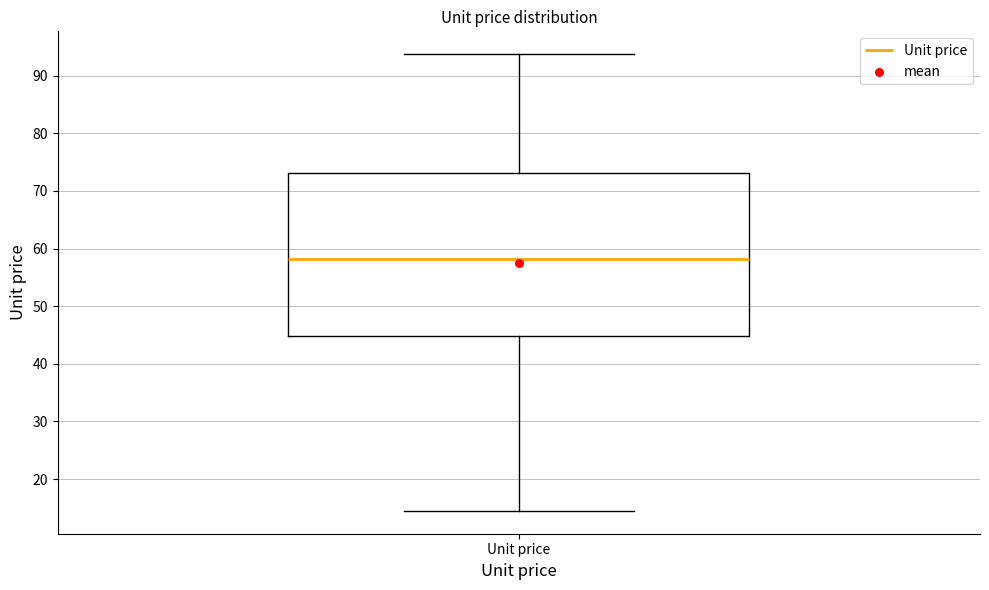

Where does the lower whisker of the box for Unit price end on the y-axis? The values are not printed on the chart, so give them approximately, as read against the axis.

14